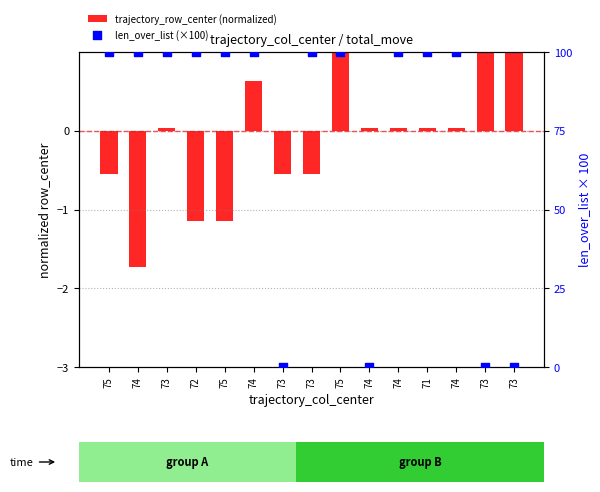

What are all the series names shown in the legend?

trajectory_row_center (normalized), len_over_list (×100)